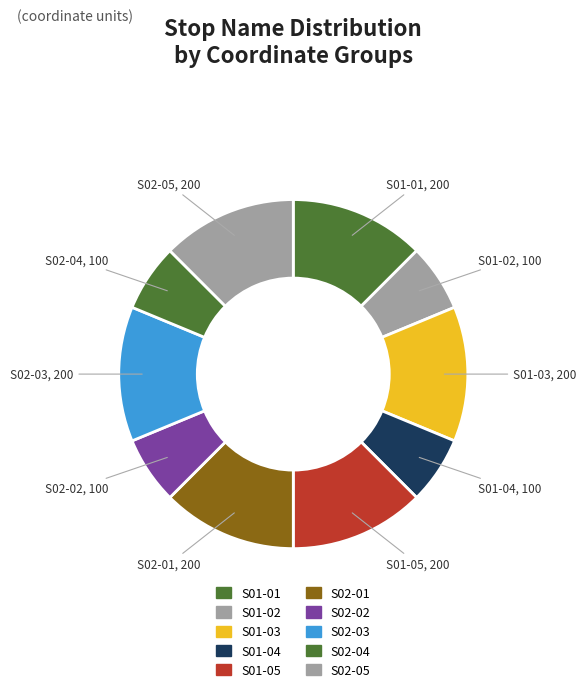

Is S02-05 the majority of the pie?

No